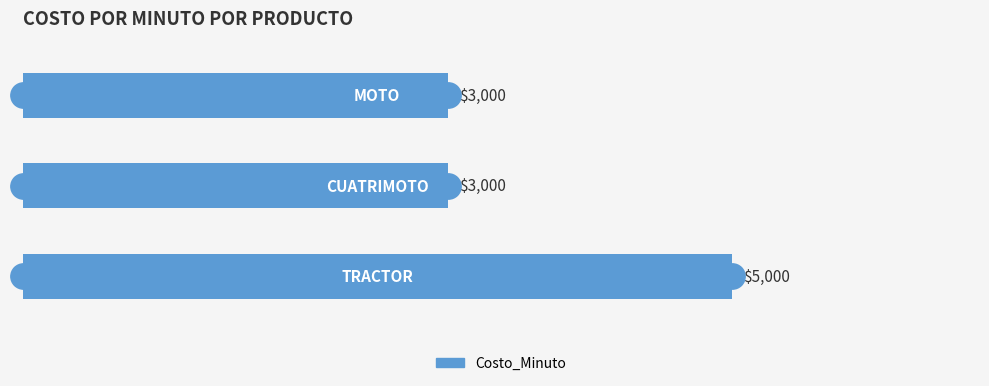

Count the values in the range 3000 to 5000.

3